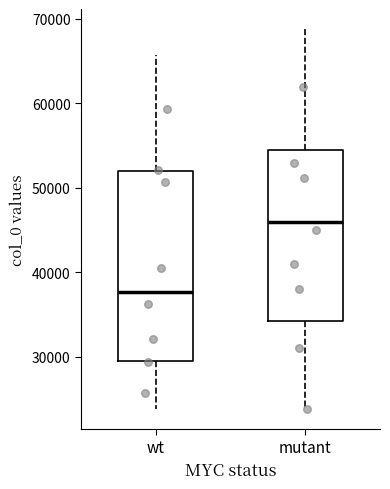

Which box's median line is the highest?

mutant